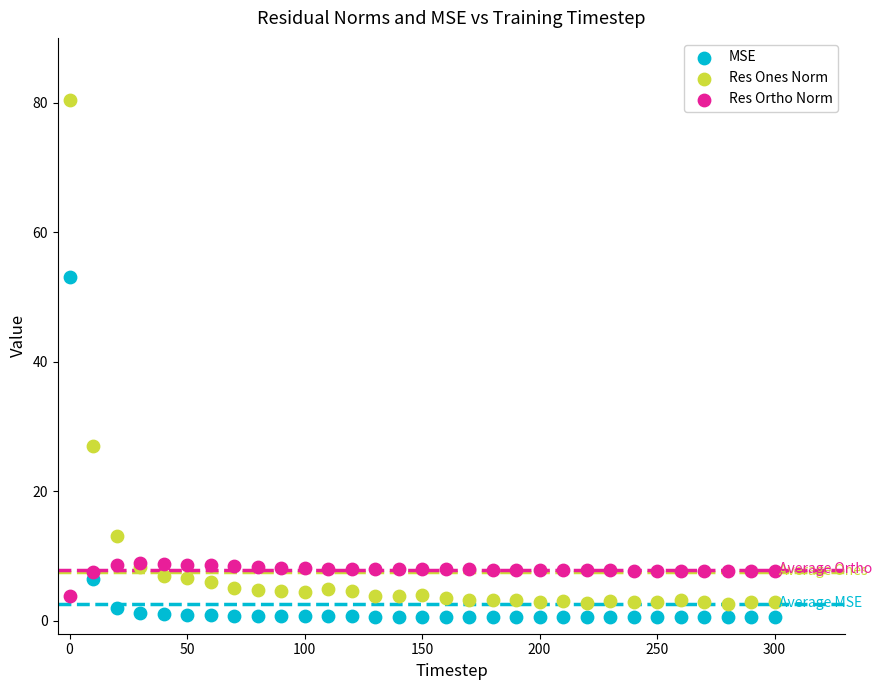

What are all the series names shown in the legend?

MSE, Res Ones Norm, Res Ortho Norm